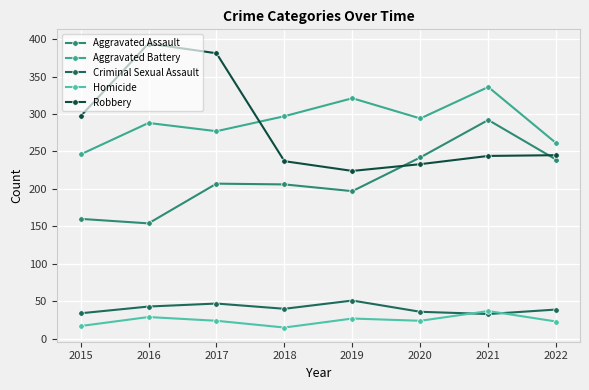

At which category does Aggravated Battery reach its first local valley?

2017